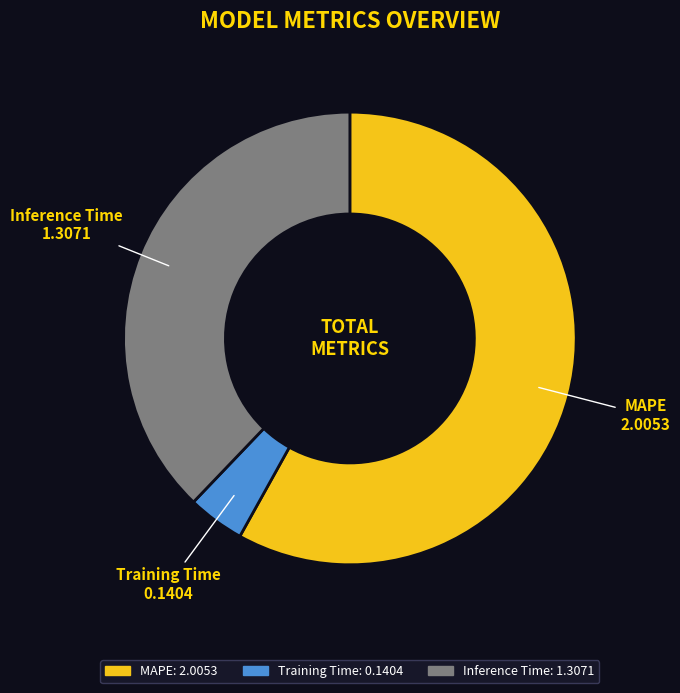

Which category has the biggest portion of the pie?

MAPE